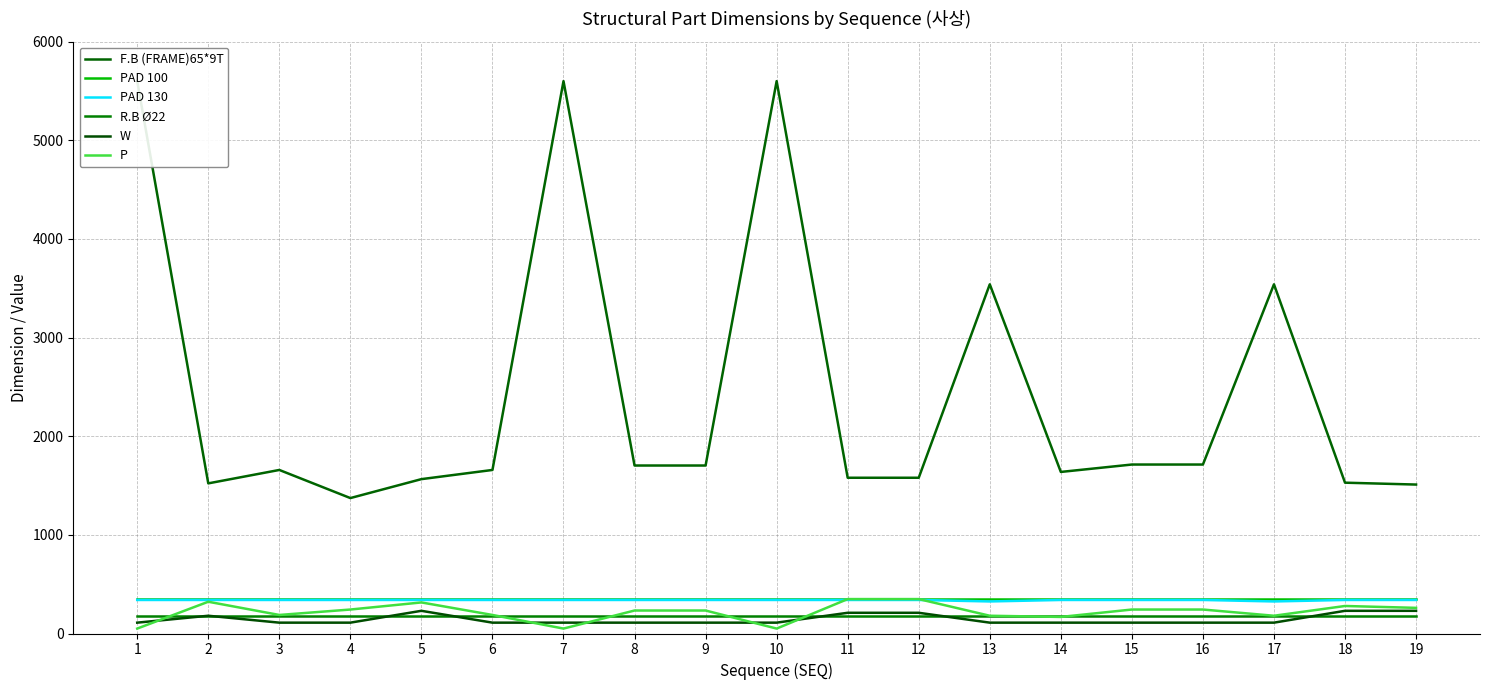

What is the sum of the R.B Ø22 values at 14 and 5?

346